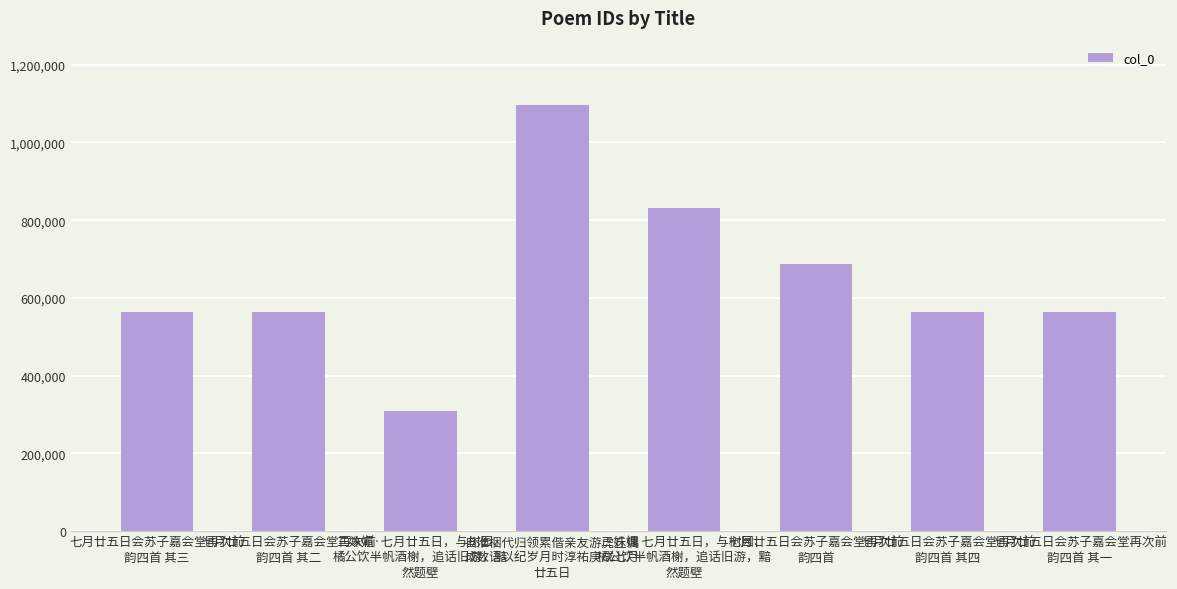

Which label corresponds to the largest value in the chart?

自淮梱代归领累偕亲友游虎丘偶
成数语以纪岁月时淳祐庚戌七月
廿五日